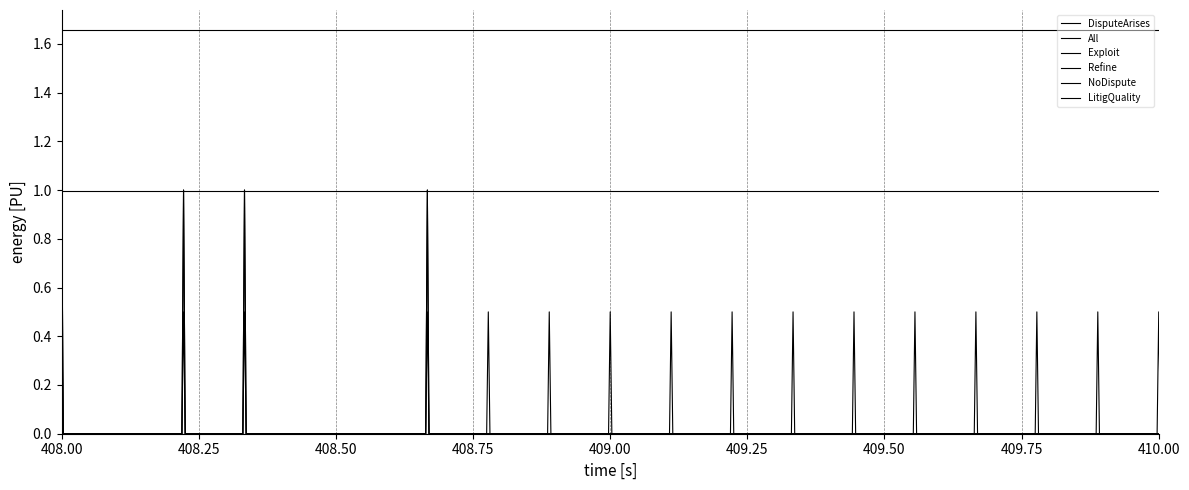

True or false: NoDispute and DisputeArises cross at least once.

False